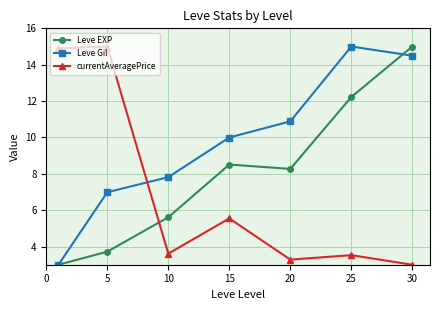

What is the highest value of the Leve Gil series?

15.0